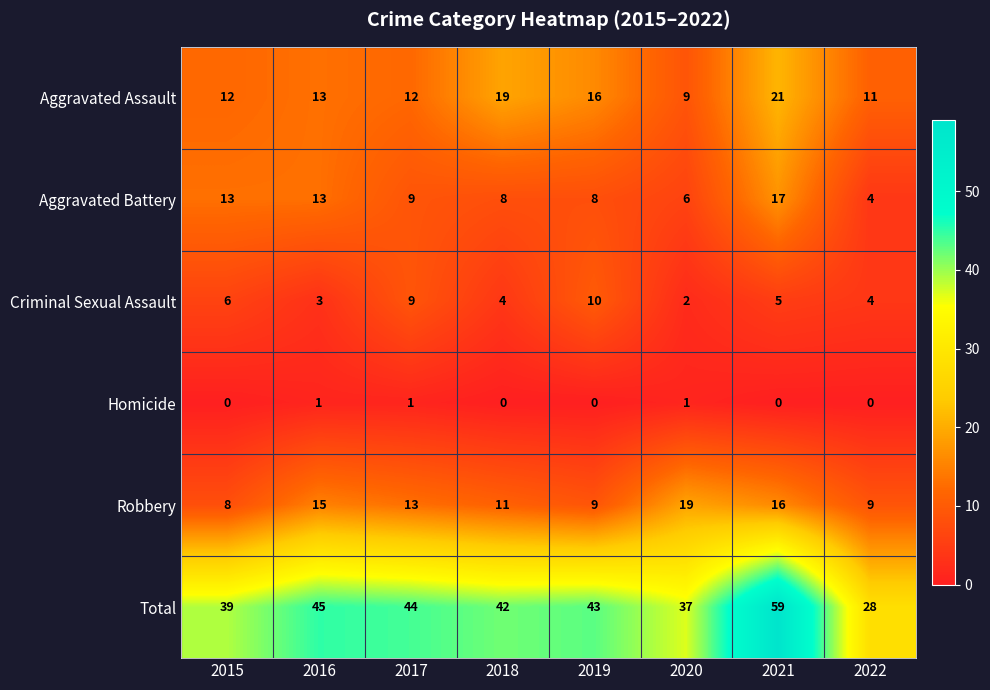

What is the average value of the Total series?

42